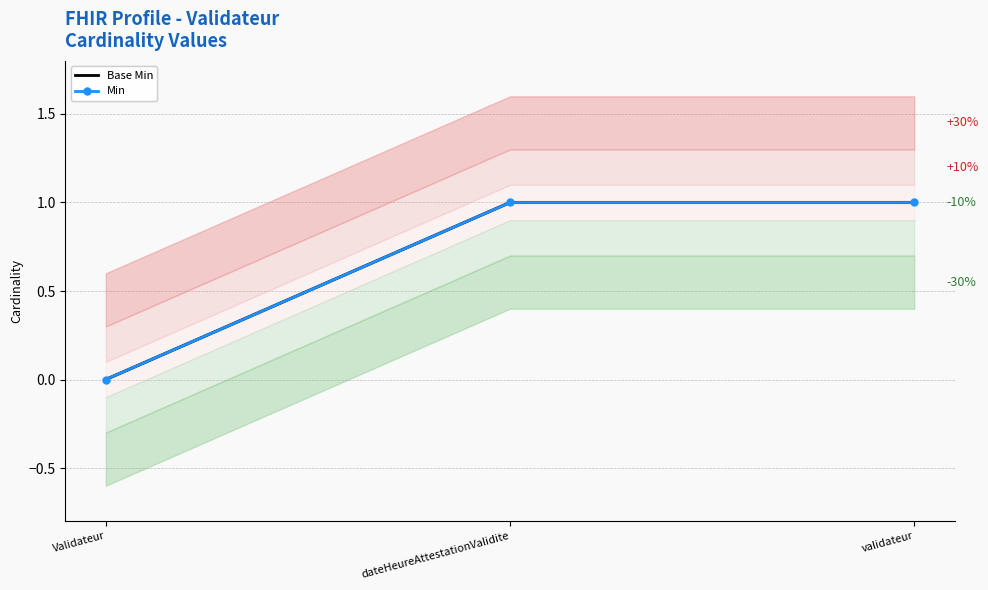

What is the highest value of the Base Min series?

1